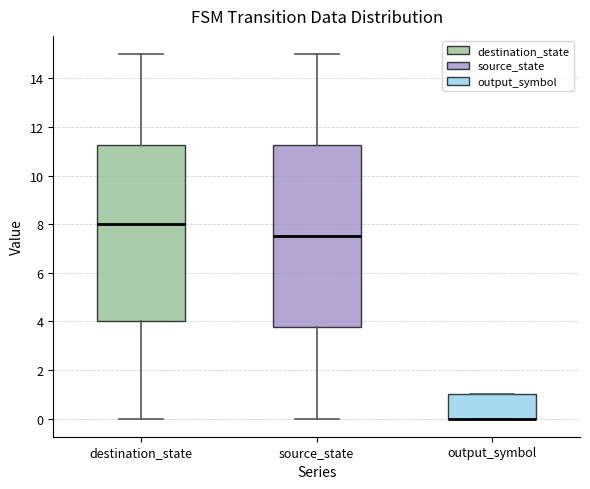

Where is the upper edge of the box for source_state on the y-axis? The values are not printed on the chart, so give them approximately, as read against the axis.

11.2